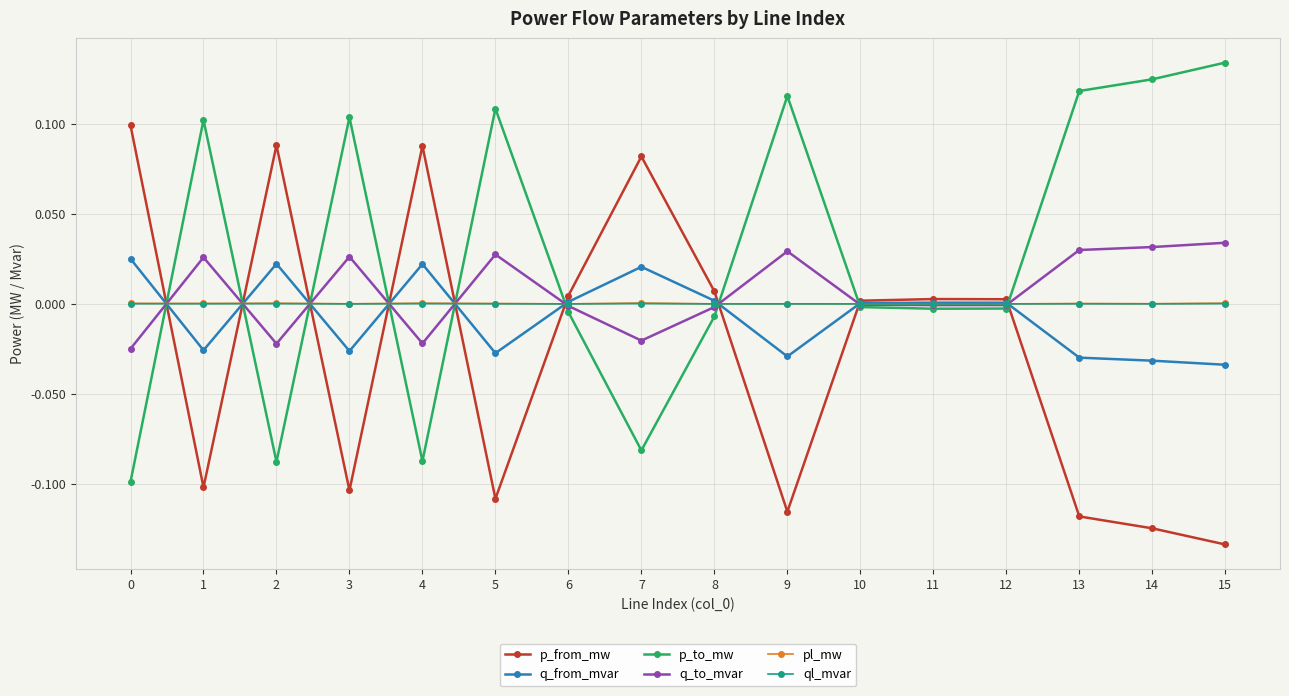

How many categories are shown in the chart?

16